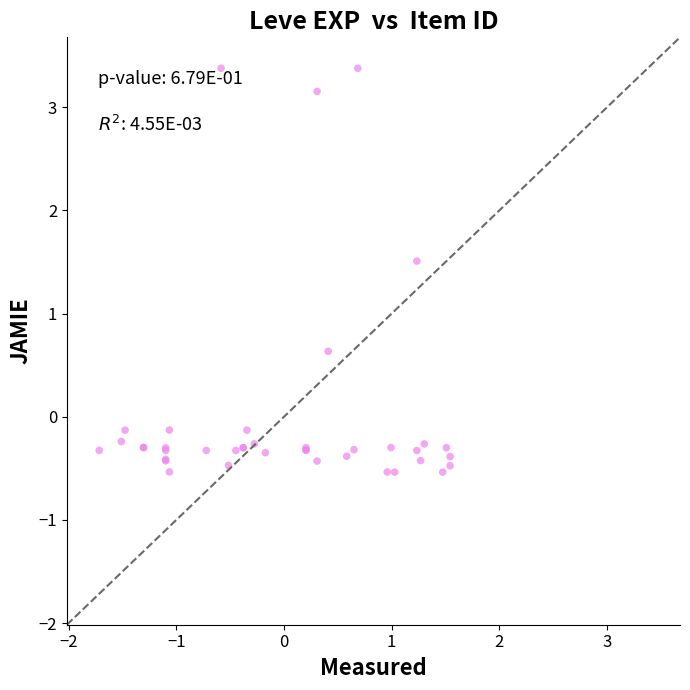

What Y value in the scatter plot is closest to 1?

0.6